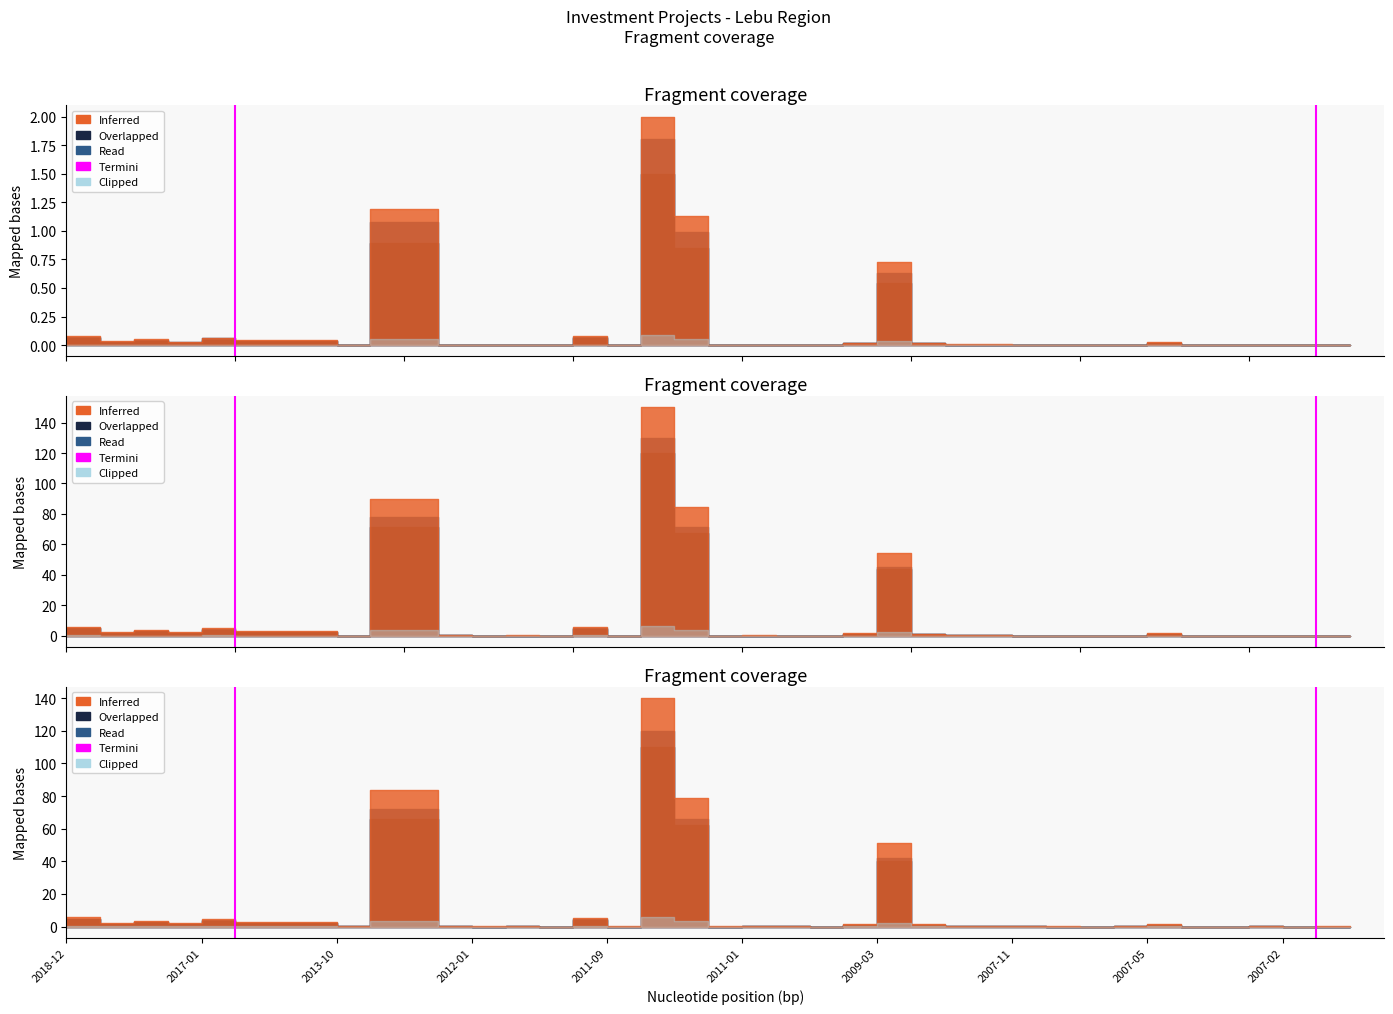

How many values are between 0 and 1?

2